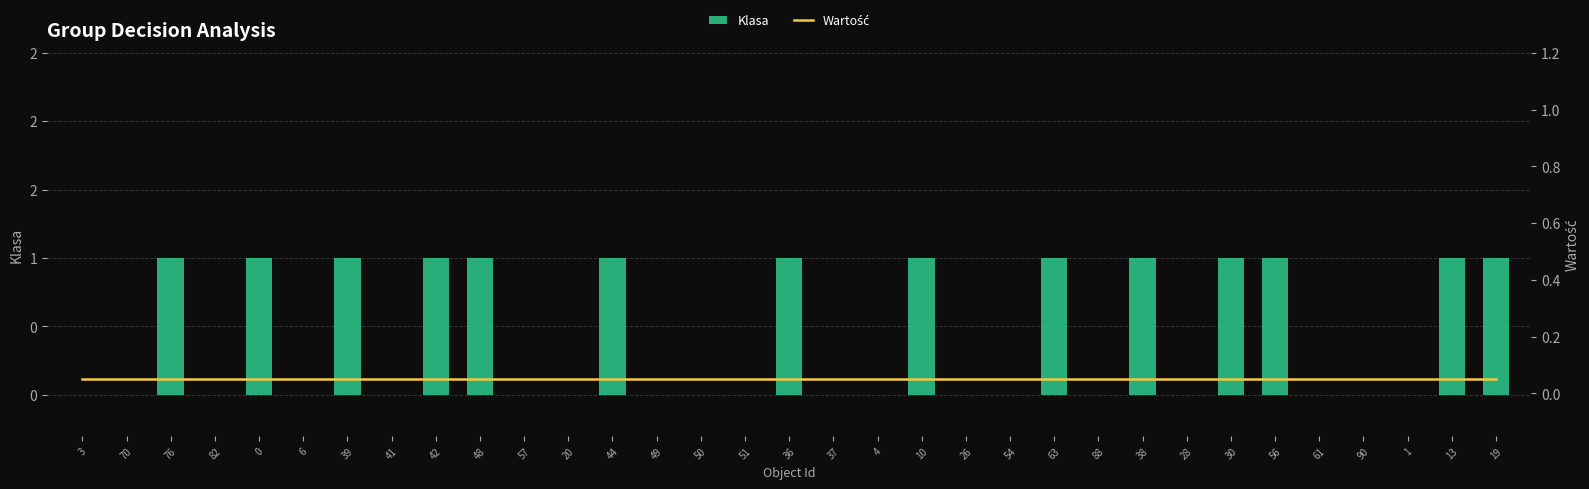

At which label does Wartość reach its peak?

3